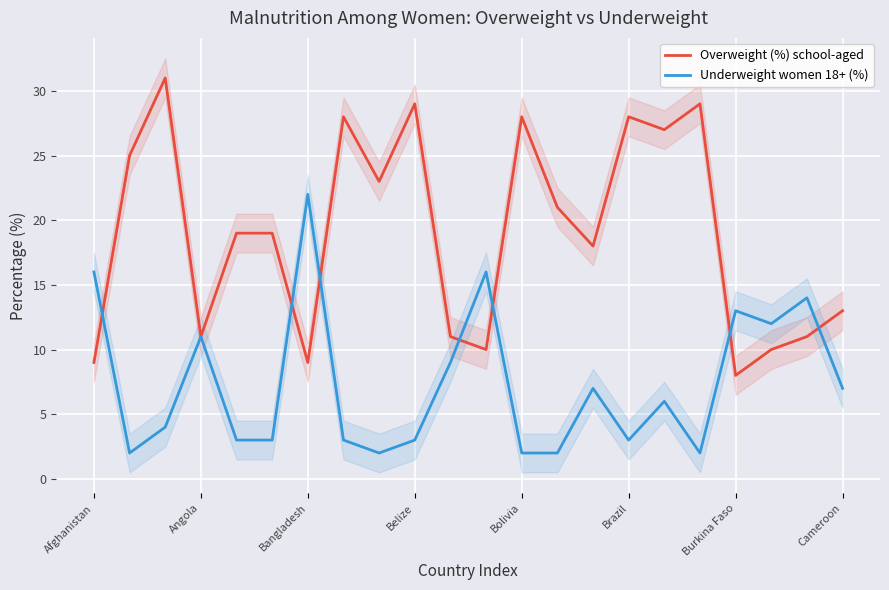

Count the number of categories in the chart.

22